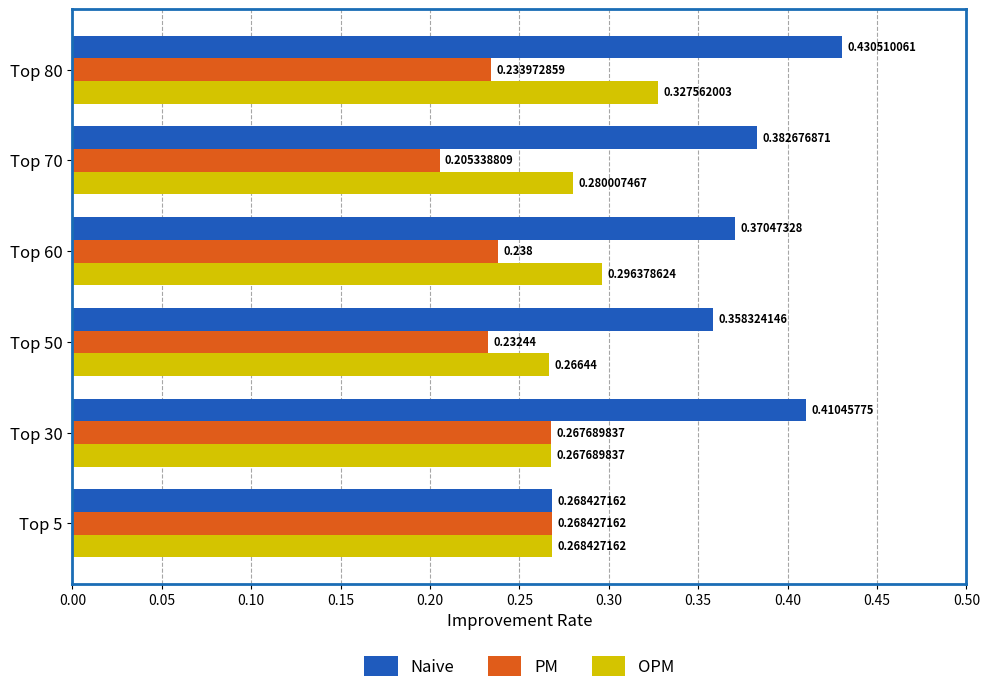

Between Top 50 and Top 70, which series saw the biggest shift?

PM